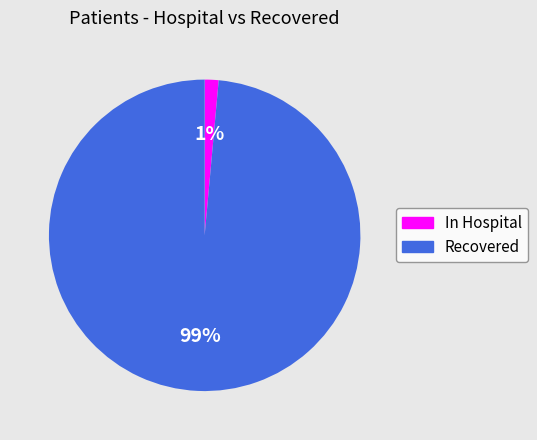

Does any single category account for the majority?

Yes